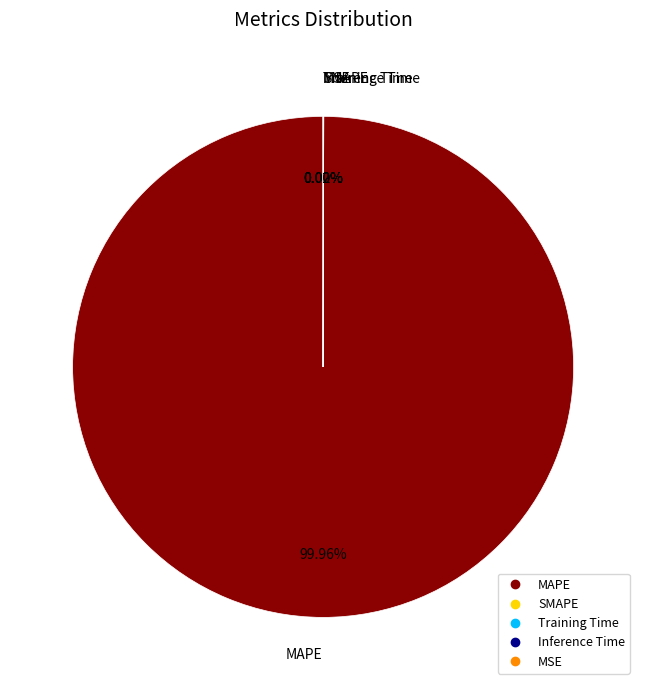

True or false: SMAPE accounts for 0% of the total.

True